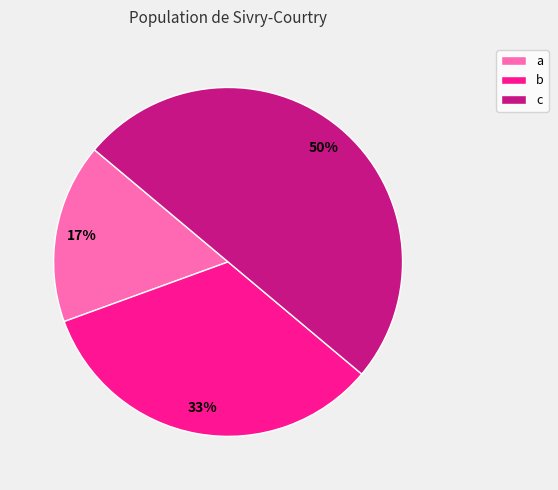

To the nearest percent, what is the combined percentage of c and a?

67%